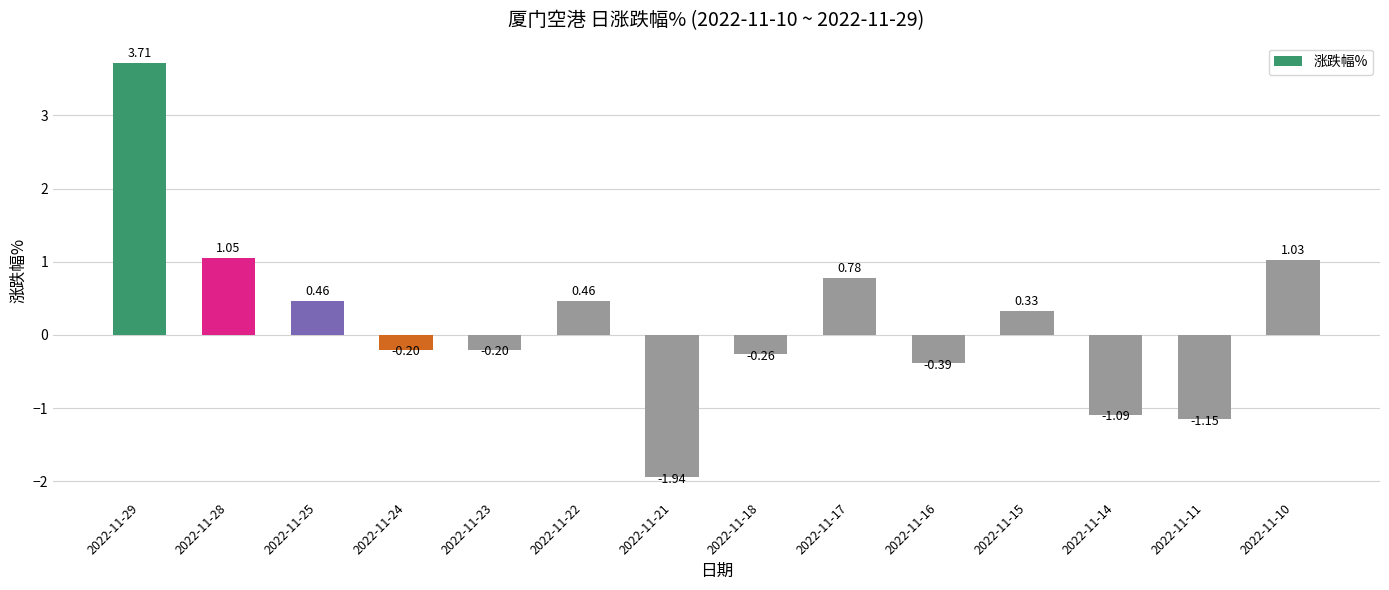

How many values are below zero?

7